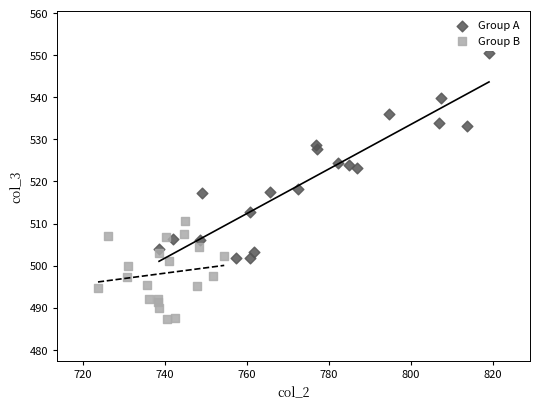

What are all the series names shown in the legend?

Group A, Group B